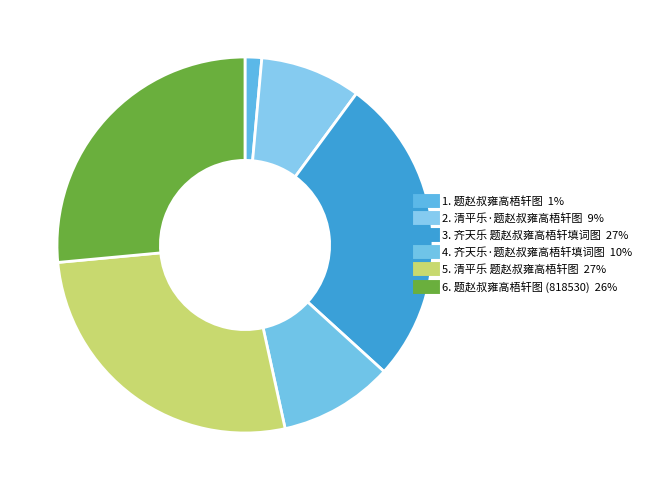

How many slices are in this pie chart?

6